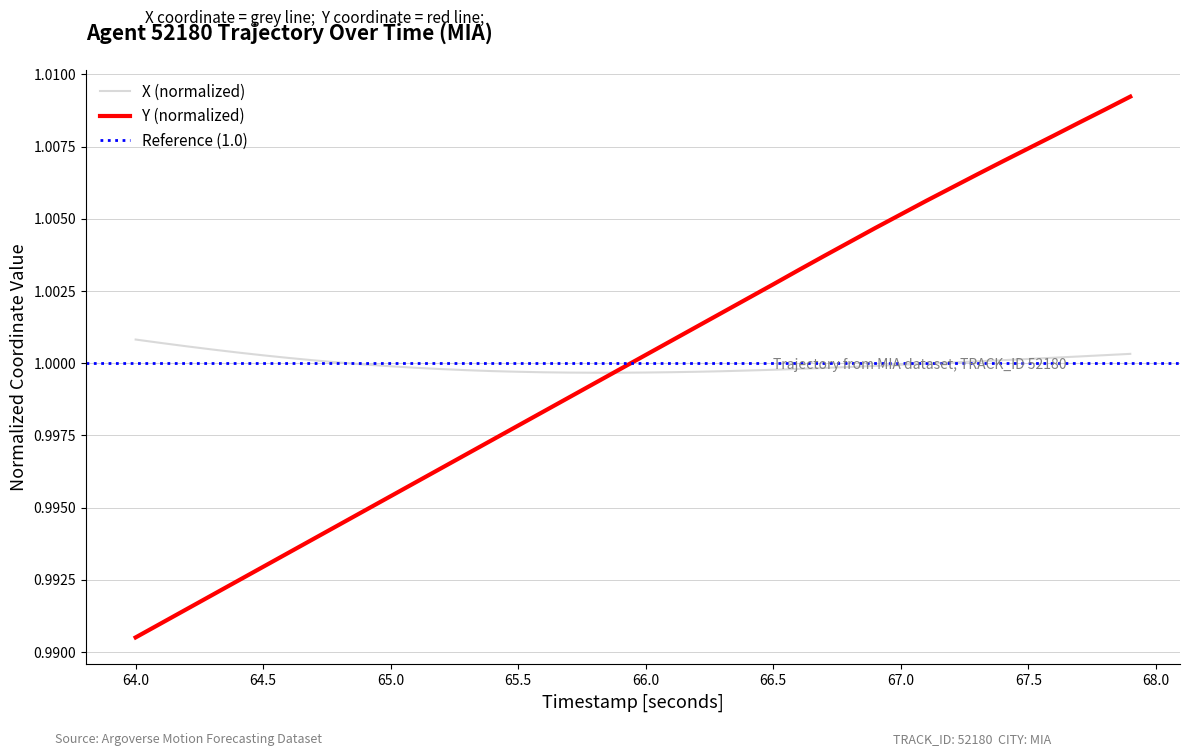

How many lines are shown in the chart?

2